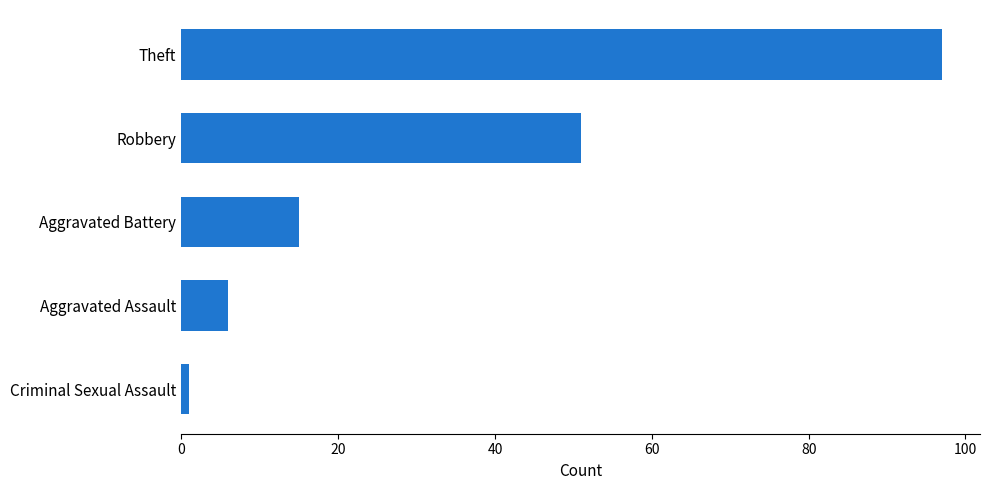

Reading bottom to top, transcribe all the data shown in this chart.

Criminal Sexual Assault=1	Aggravated Assault=6	Aggravated Battery=15	Robbery=51	Theft=97